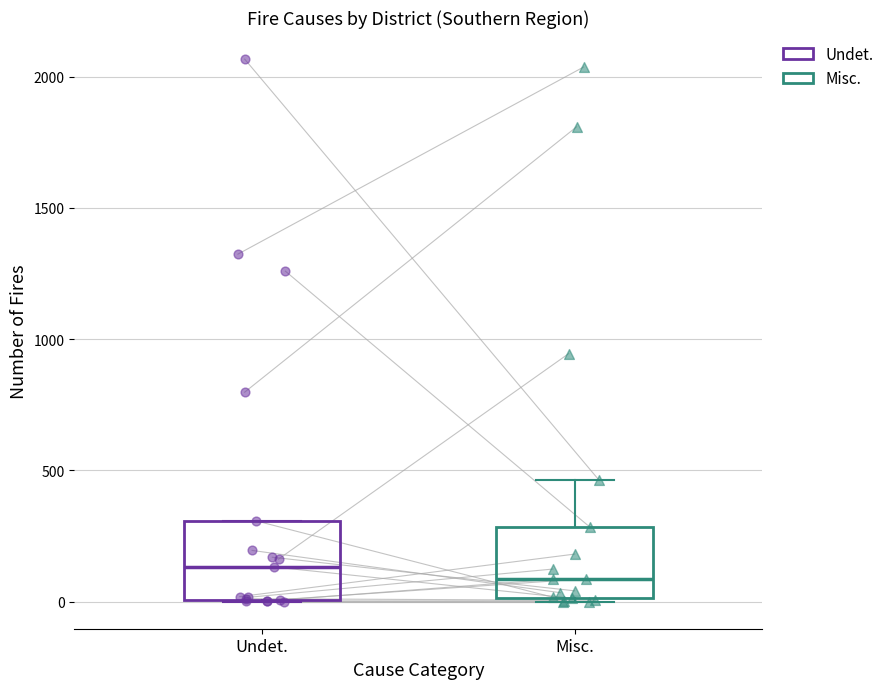

Reading left to right, read every box against the y-axis: the position of its median line, the range the box covers, and the ends of its whiskers. The values are not printed on the chart, so give them approximately, as read against the axis.

Undet.: median 150, box 0 to 300, whiskers 0 to 300
Misc.: median 100, box 0 to 300, whiskers 0 to 450